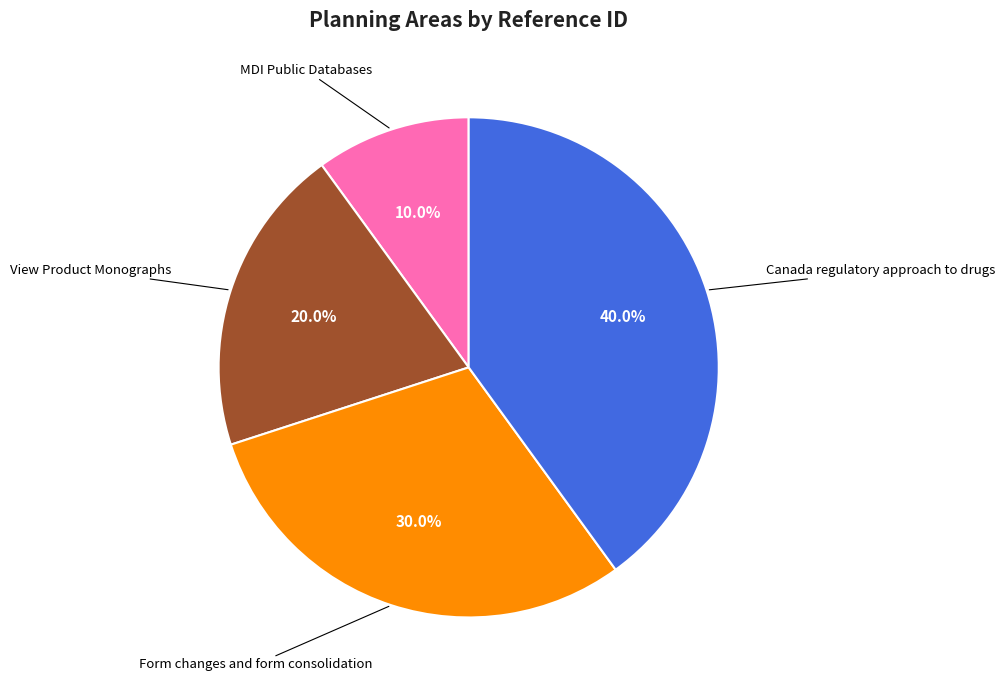

The View Product Monographs slice represents 20% of the pie. True or false?

True